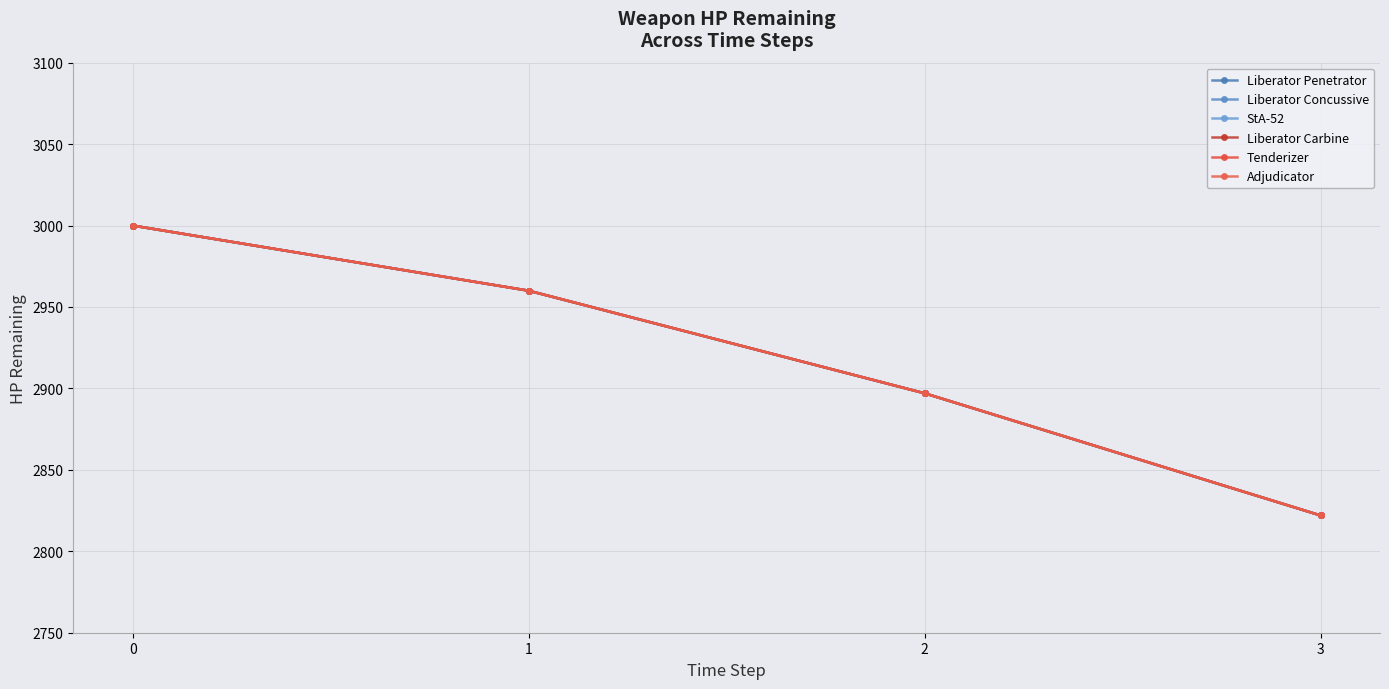

Reading right to left, list all the values displayed in this chart.

Liberator Penetrator: 2822	2897	2960	3000
Liberator Concussive: 2822	2897	2960	3000
StA-52: 2822	2897	2960	3000
Liberator Carbine: 2822	2897	2960	3000
Tenderizer: 2822	2897	2960	3000
Adjudicator: 2822	2897	2960	3000